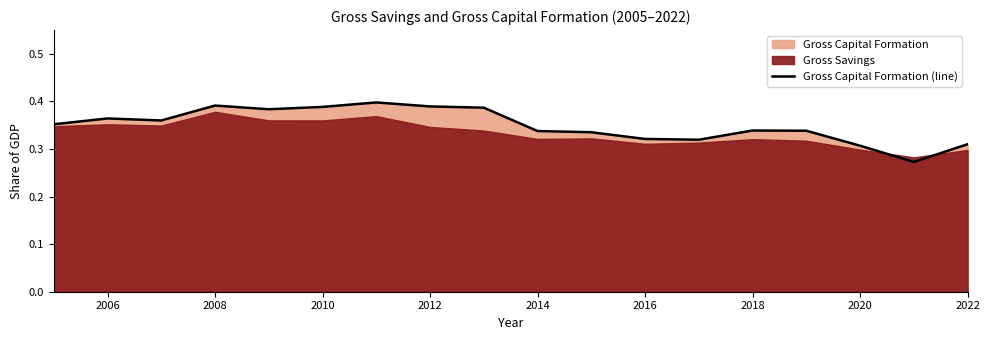

How many interior local peaks (higher than both neighbors) does the data have?

4